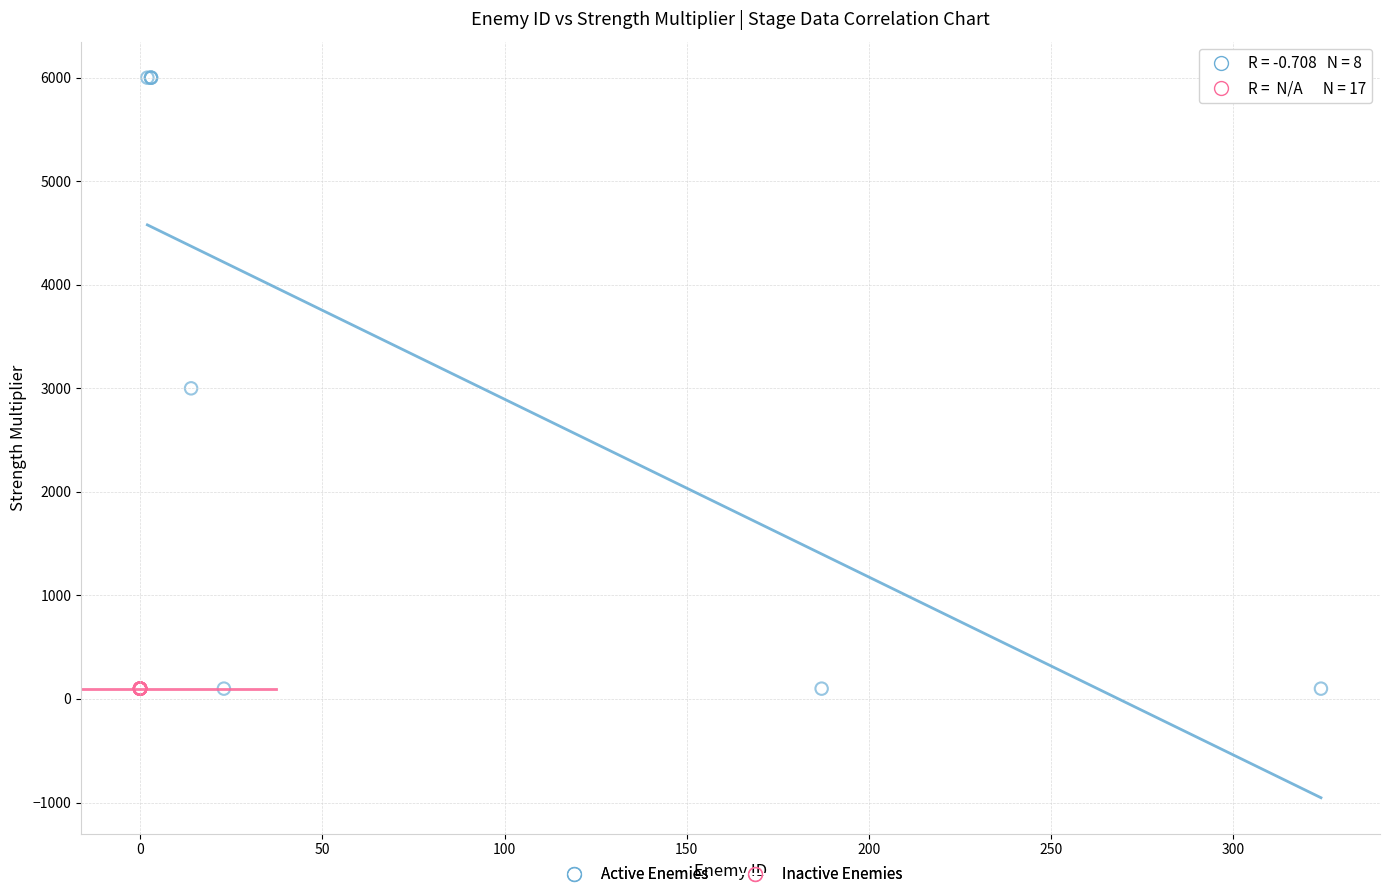

Which series reaches the maximum Y coordinate?

Active Enemies